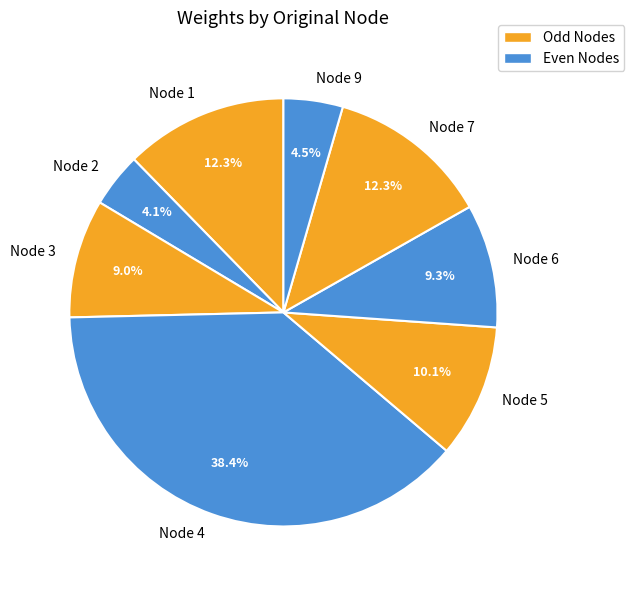

What is the ratio of the value at Node 6 to the value at Node 7?

0.8